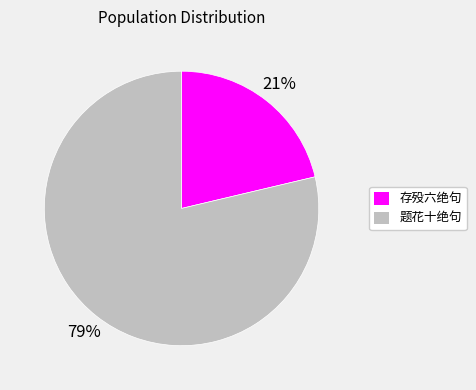

How many segments does this pie chart have?

2